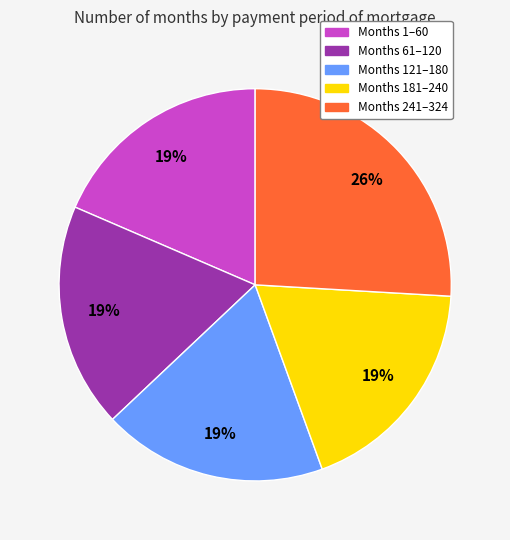

Is there a majority slice in this chart?

No